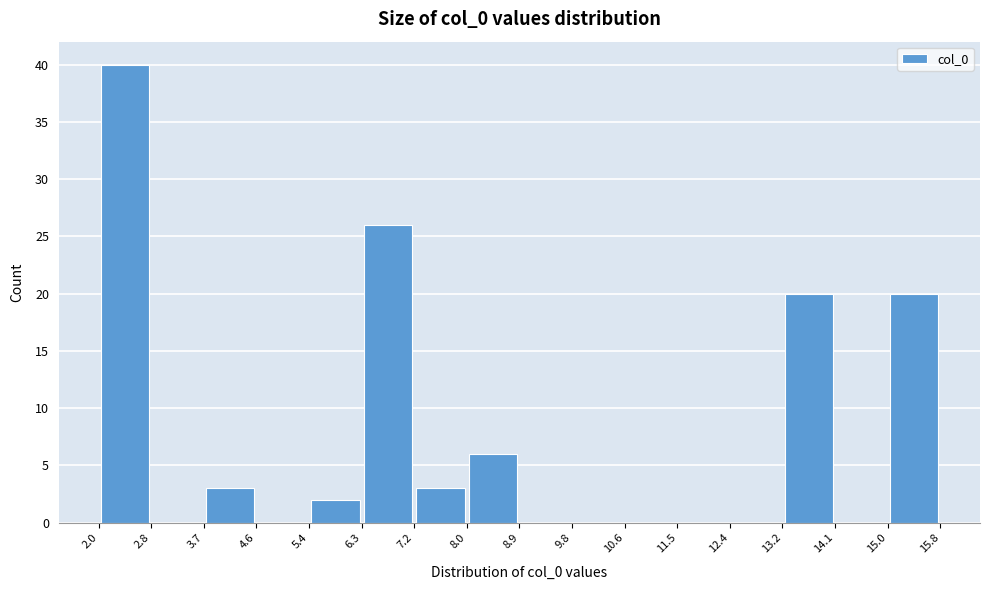

Reading left to right, list every bar in this chart as the range it spans on the x-axis followed by its height. The values are not printed on the chart, so give them approximately, as read against the axis.

2.0 to 2.8: 40
2.8 to 3.7: 0
3.7 to 4.6: 3
4.6 to 5.4: 0
5.4 to 6.3: 2
6.3 to 7.2: 26
7.2 to 8.0: 3
8.0 to 8.9: 6
8.9 to 9.8: 0
9.8 to 10.6: 0
10.6 to 11.5: 0
11.5 to 12.4: 0
12.4 to 13.2: 0
13.2 to 14.1: 20
14.1 to 15.0: 0
15.0 to 15.8: 20